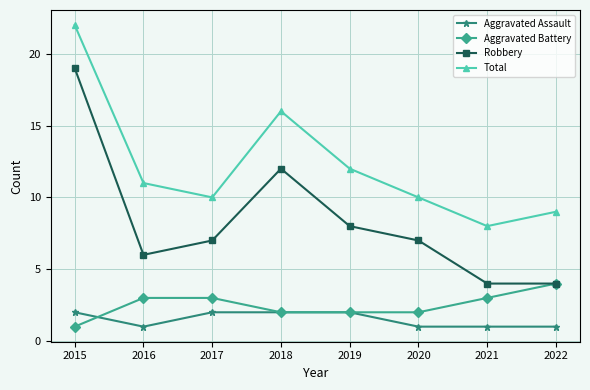

Reading right to left, transcribe all the data shown in this chart.

Aggravated Assault: 1	1	1	2	2	2	1	2
Aggravated Battery: 4	3	2	2	2	3	3	1
Robbery: 4	4	7	8	12	7	6	19
Total: 9	8	10	12	16	10	11	22